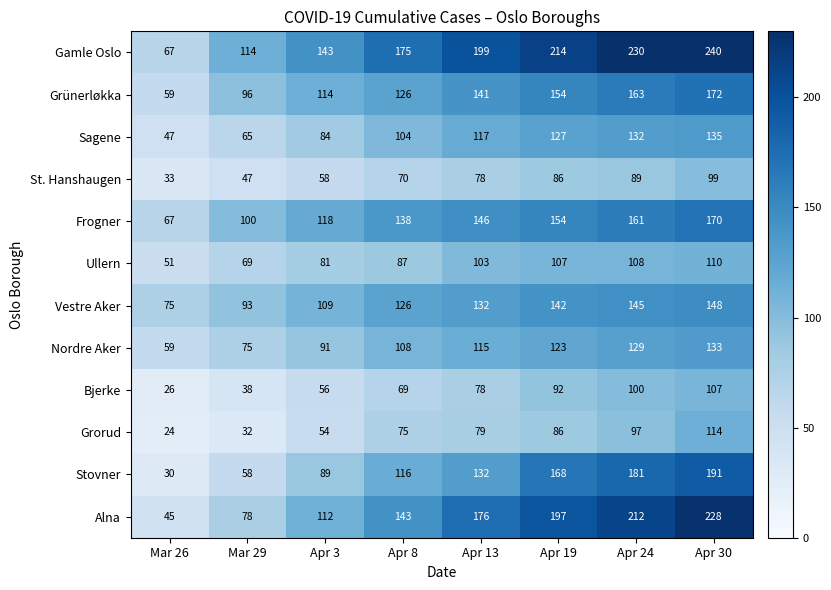

At which category does the chart reach its peak across all series?

Apr 30